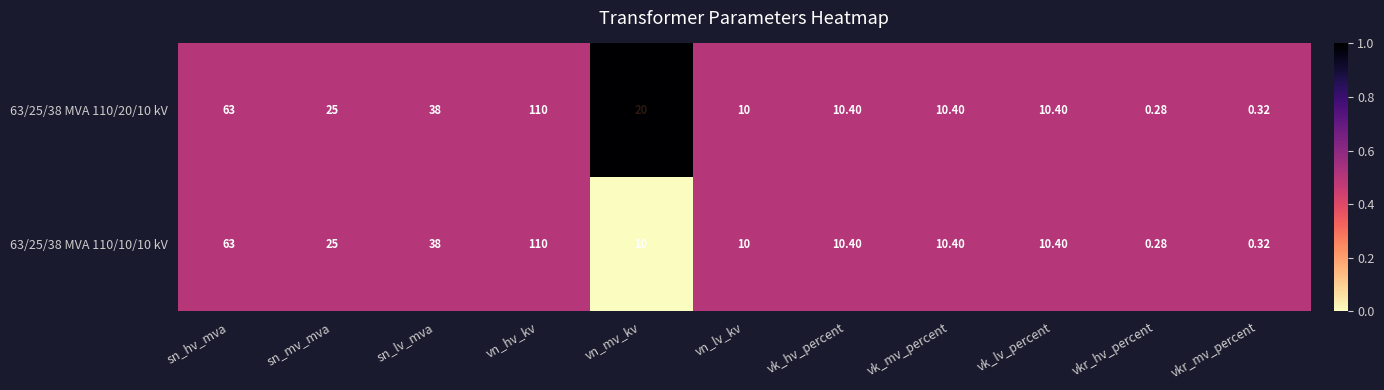

Which category has the highest value in the 63/25/38 MVA 110/20/10 kV series?

vn_hv_kv